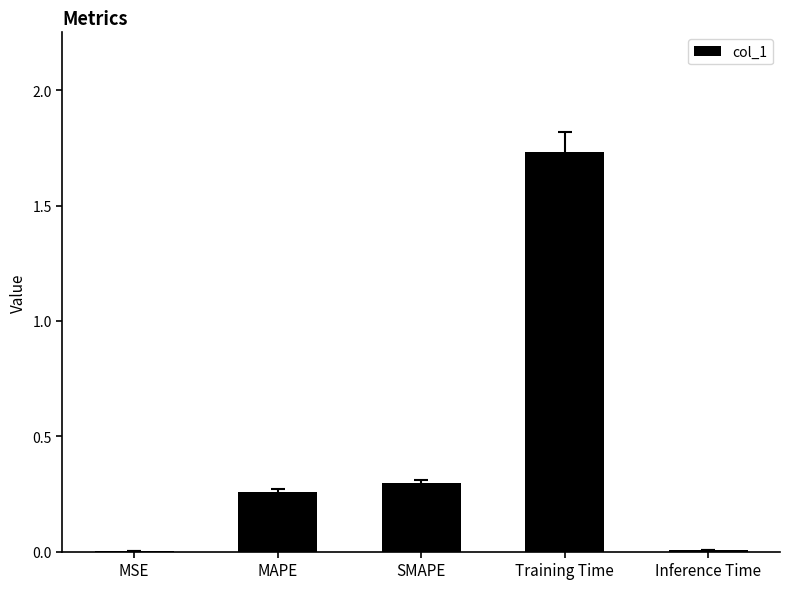

Which has a higher value, Inference Time or Training Time?

Training Time